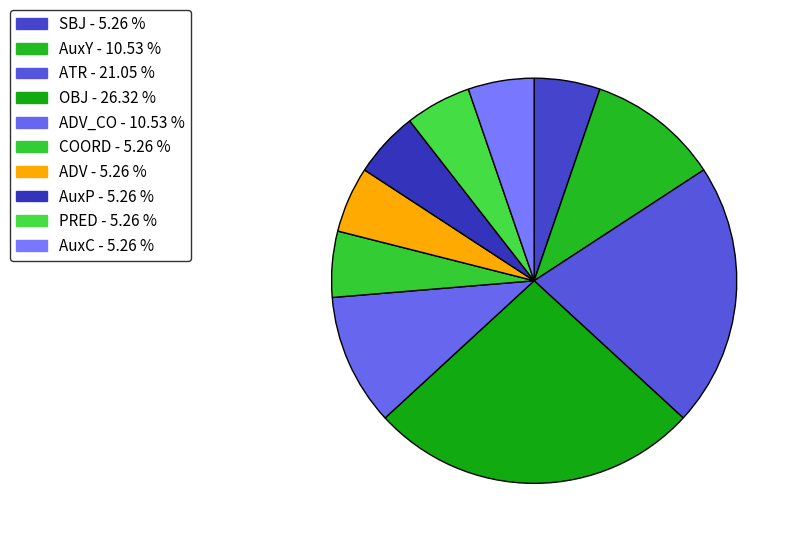

How many slices are in this pie chart?

10